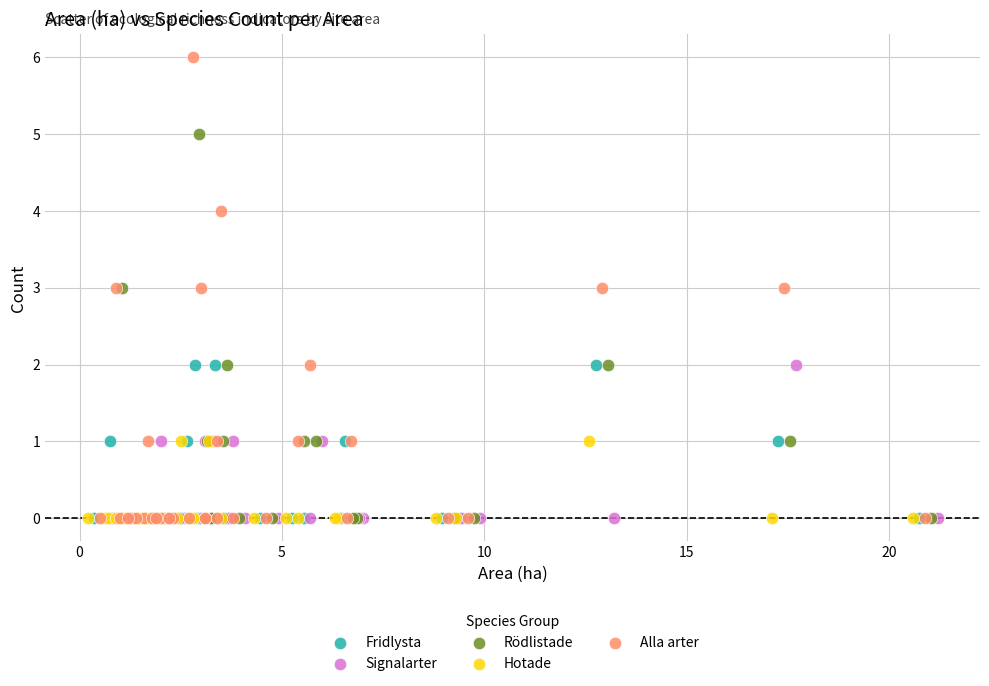

Which series has the largest Y range (max minus min)?

Alla arter